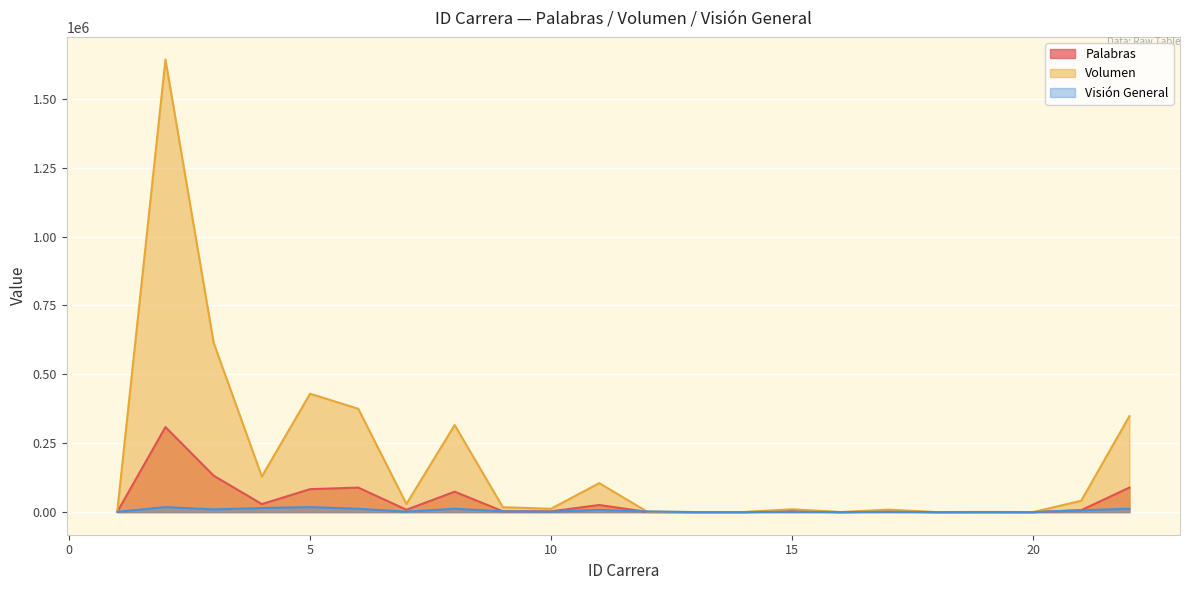

Which series changed the most between 5 and 7?

Volumen